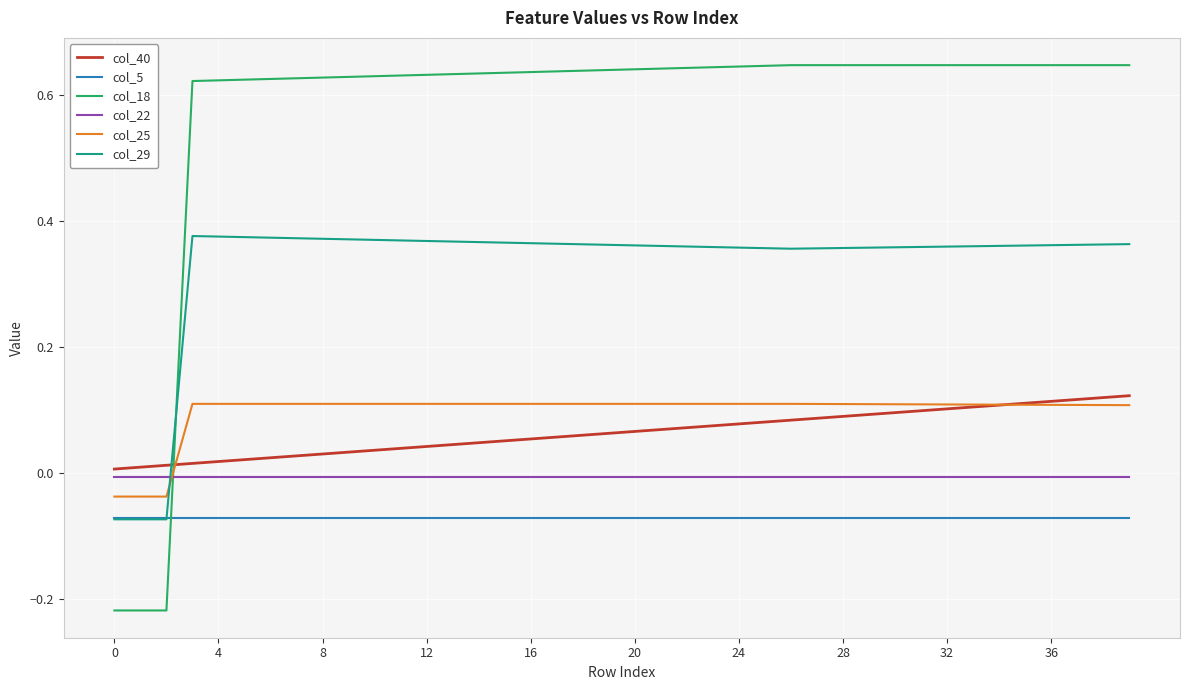

Which series has the largest range (max minus min)?

col_18